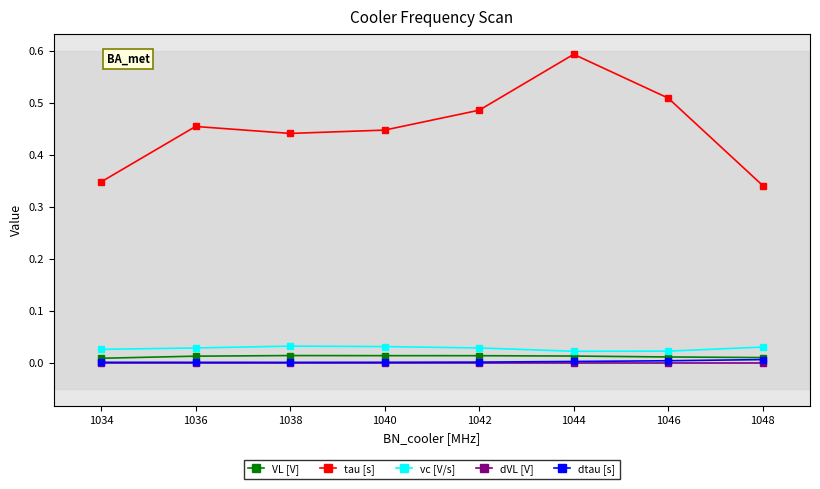

Which series has the widest spread of values?

tau [s]